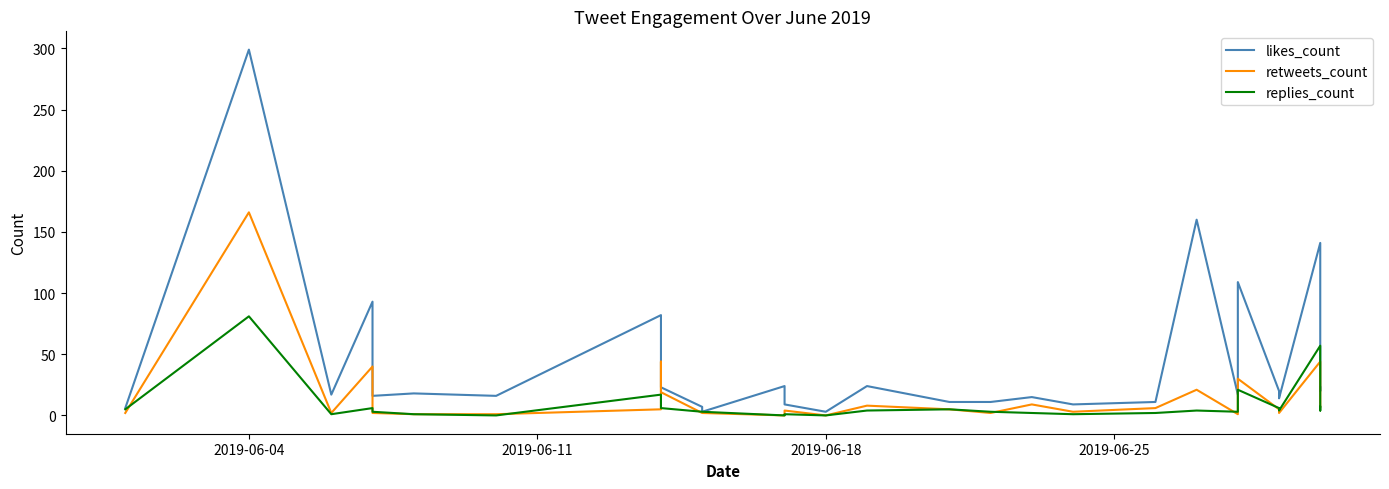

Which series has the widest spread of values?

likes_count